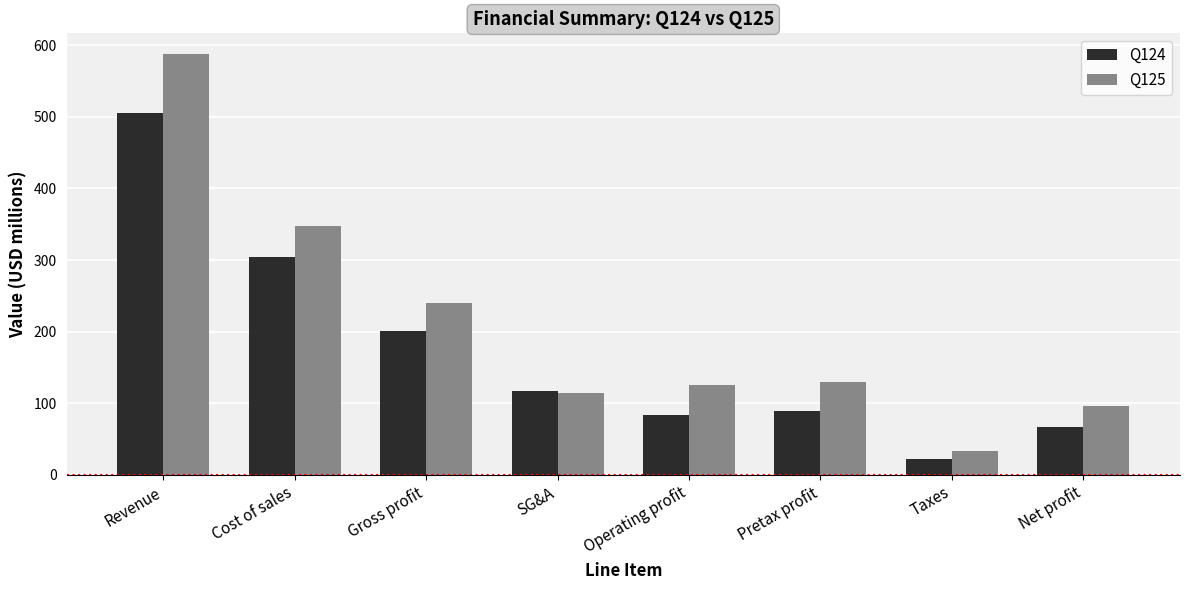

Rank the series at Gross profit from highest to lowest value.

Q125, Q124